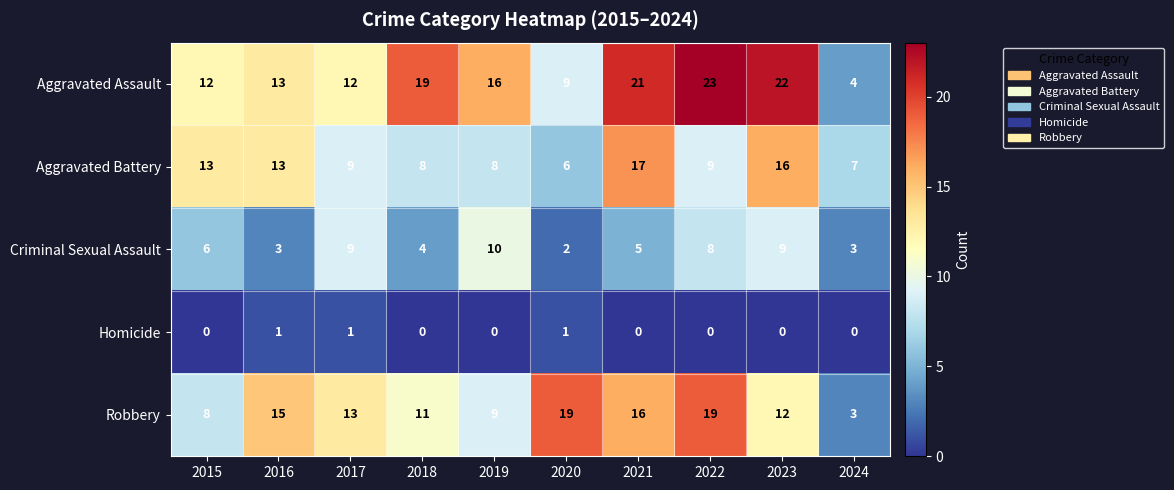

What value does the Criminal Sexual Assault series have at 2021?

5